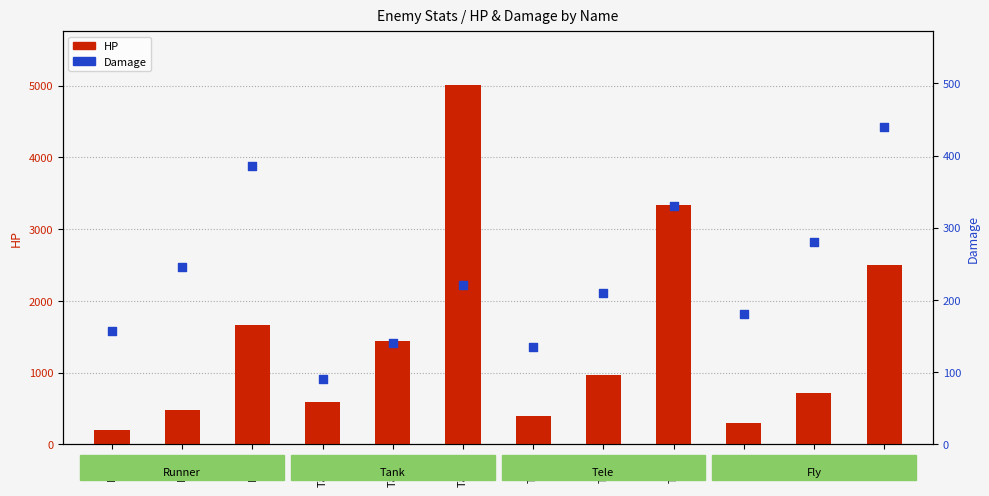

Which series reaches the maximum Y coordinate?

HP